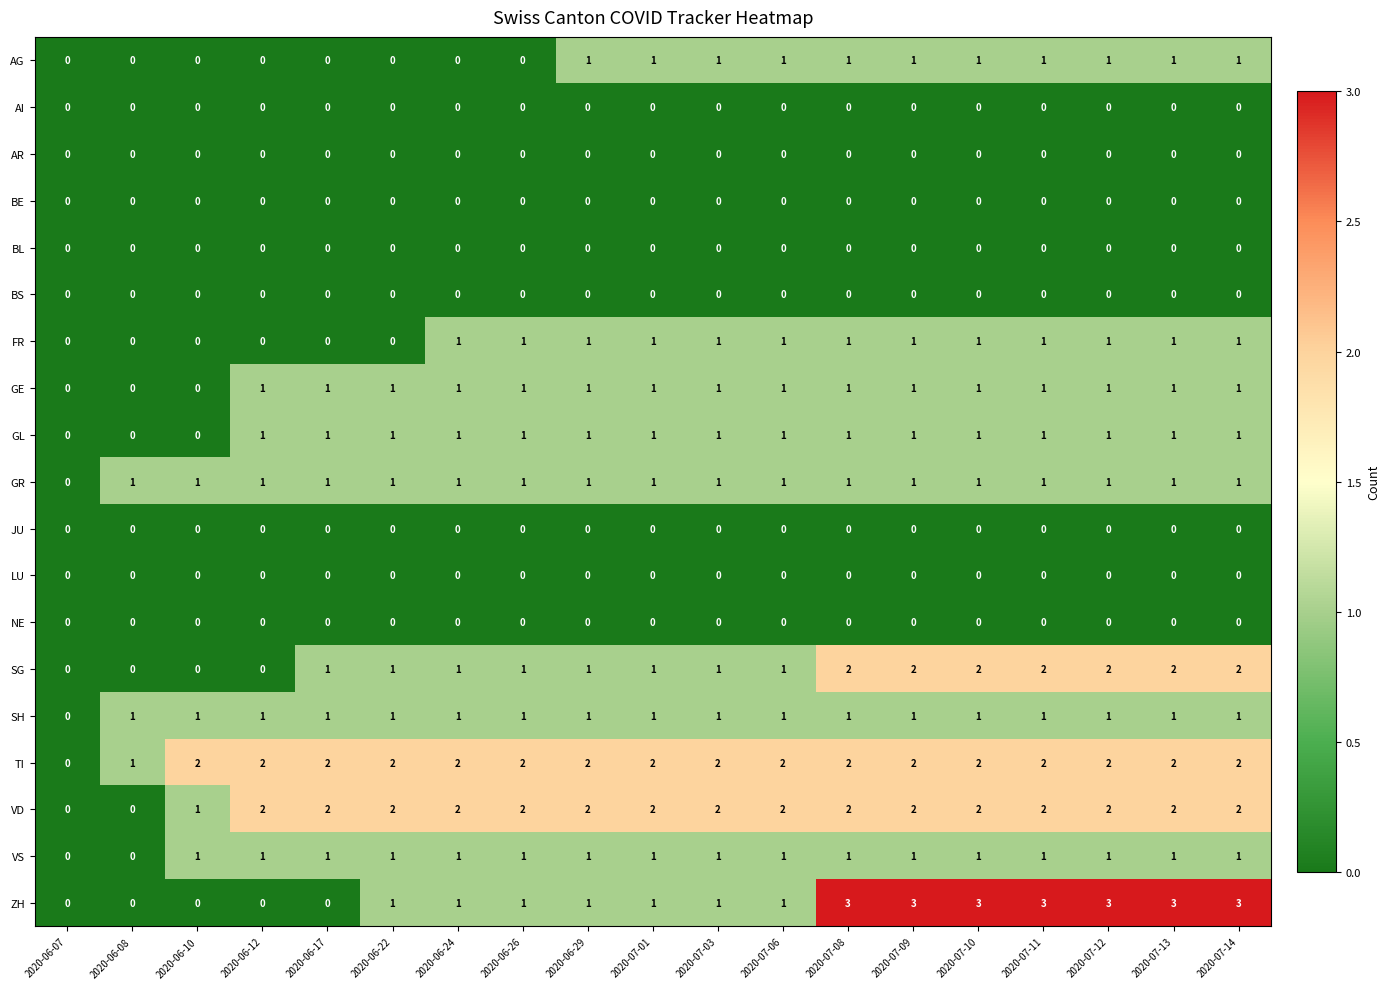

The value of GL at 2020-07-14 is 1. True or false?

True